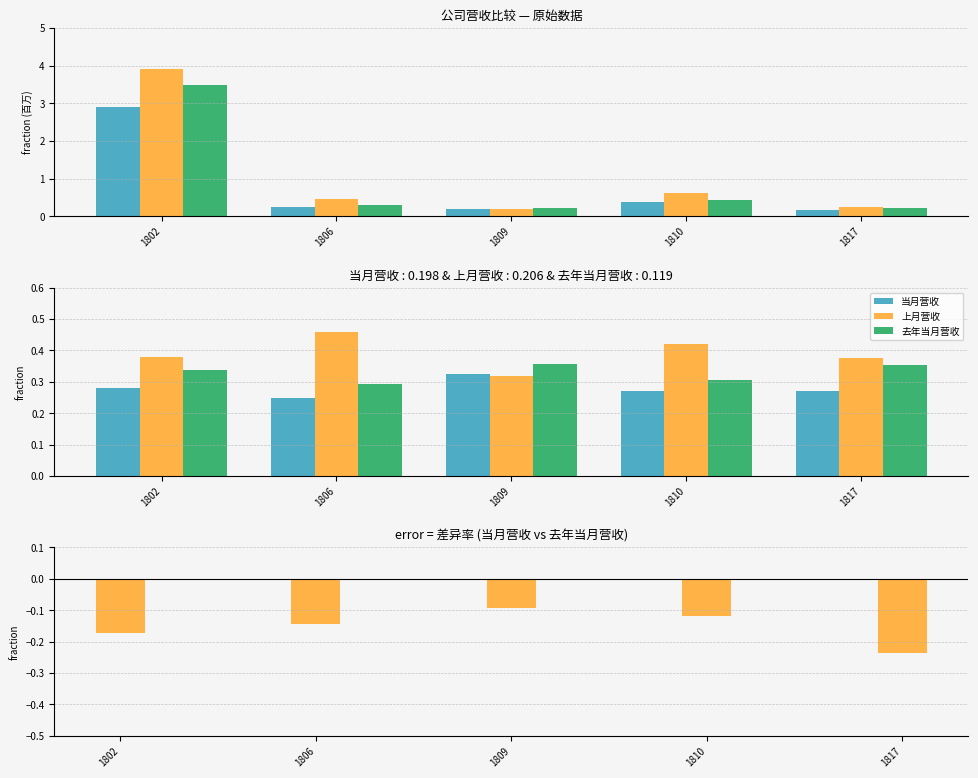

What is the lowest value of the 去年当月营收 series?

0.3